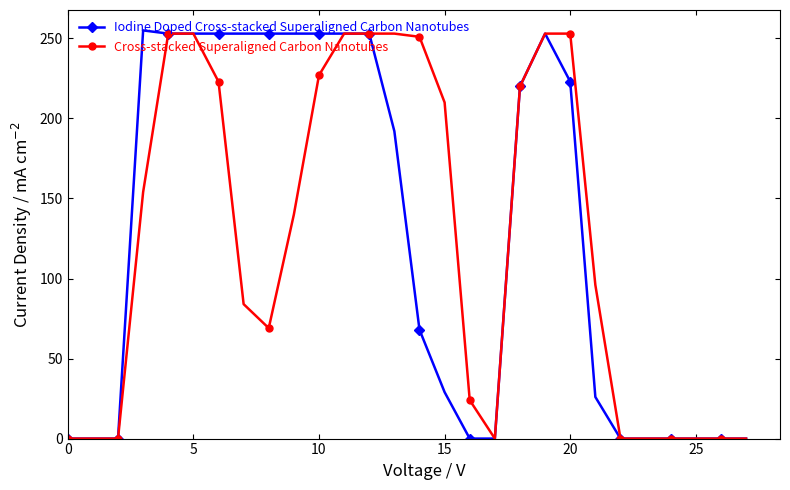

Is this an area chart (filled region under the line)?

No